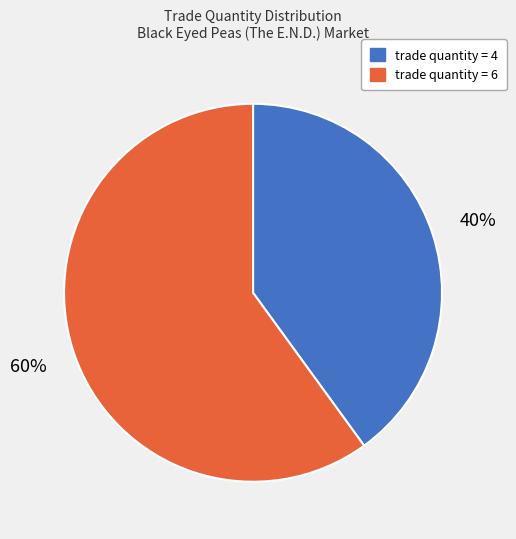

To the nearest percent, what percentage of the pie is trade quantity = 4?

40%